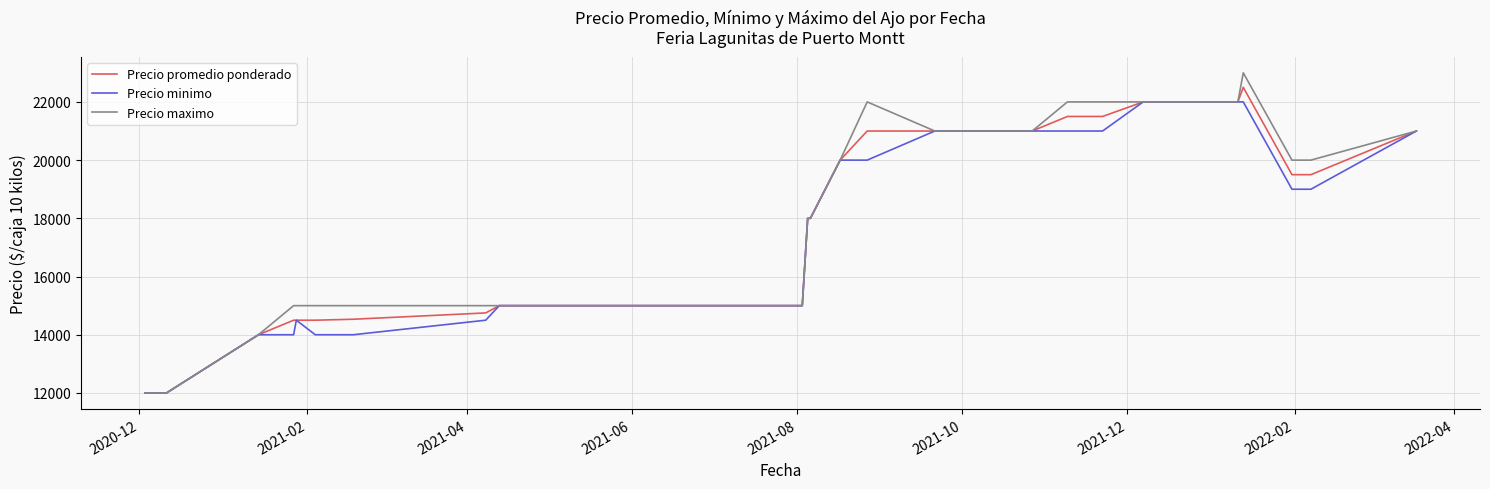

Which series has the widest spread of values?

Precio maximo